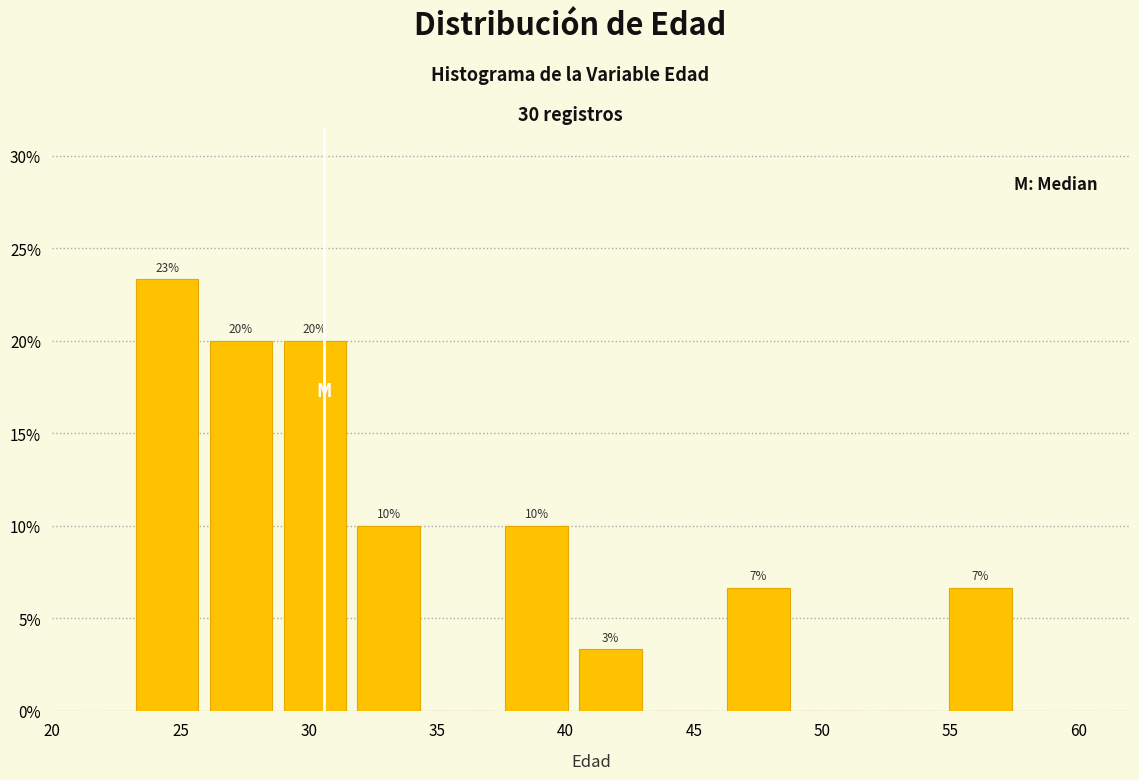

Over which range of the x-axis is the bar tallest?

23.5 to 26.0